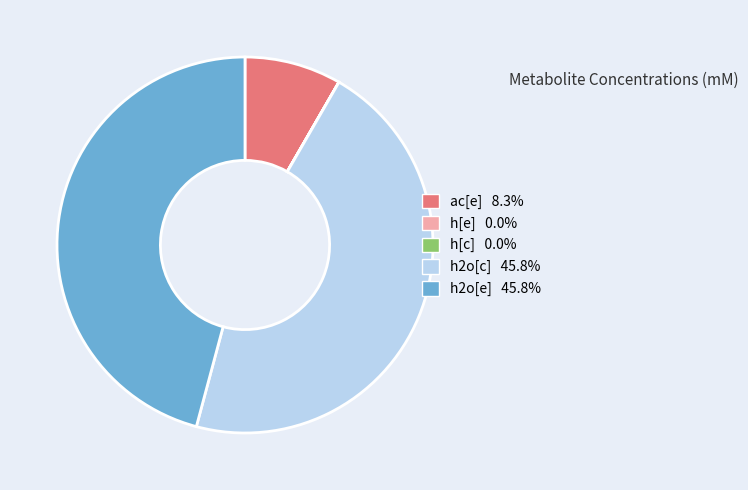

Is there a majority slice in this chart?

No